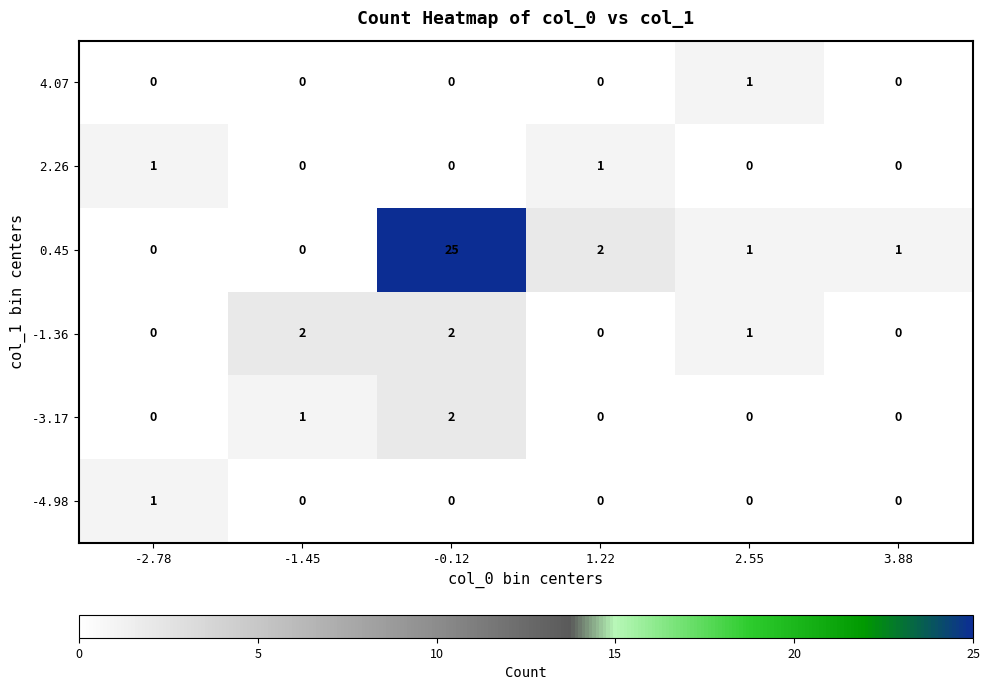

Which series has the largest range (max minus min)?

0.45